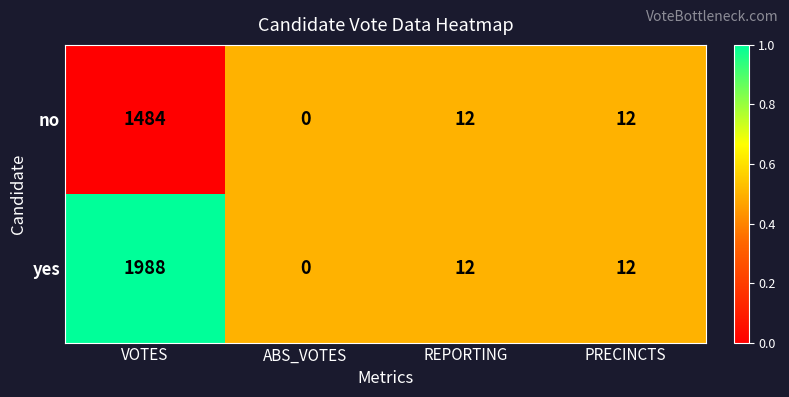

Between VOTES and PRECINCTS, which series saw the biggest shift?

yes